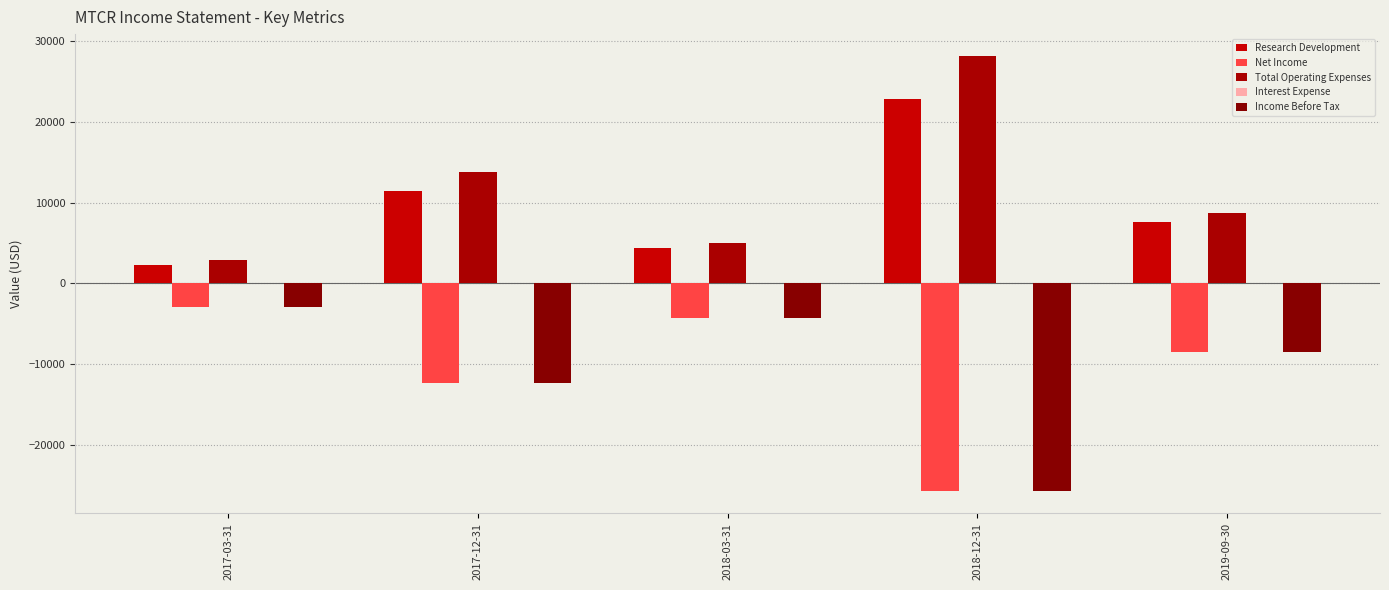

At which category is the sum across all series the highest?

2018-03-31